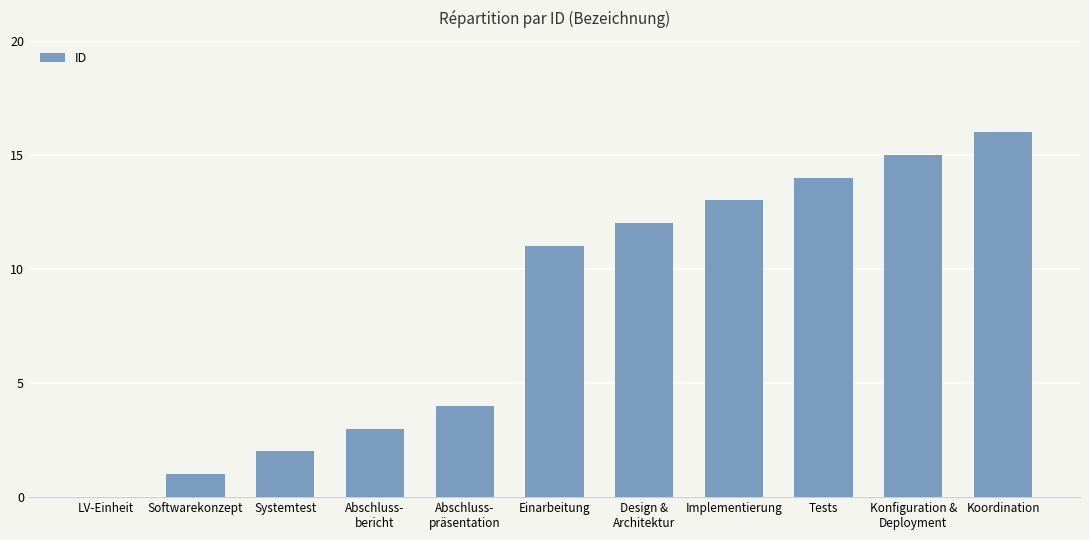

What is the sum of the values at Abschluss-
bericht and LV-Einheit?

3